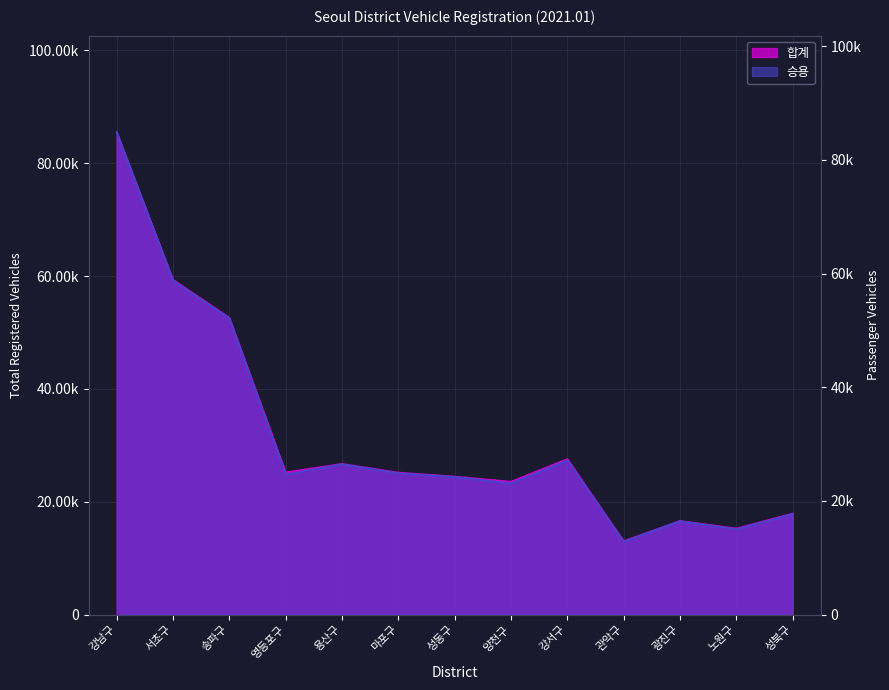

List the series in order of their overall mean, lowest first.

승용, 합계